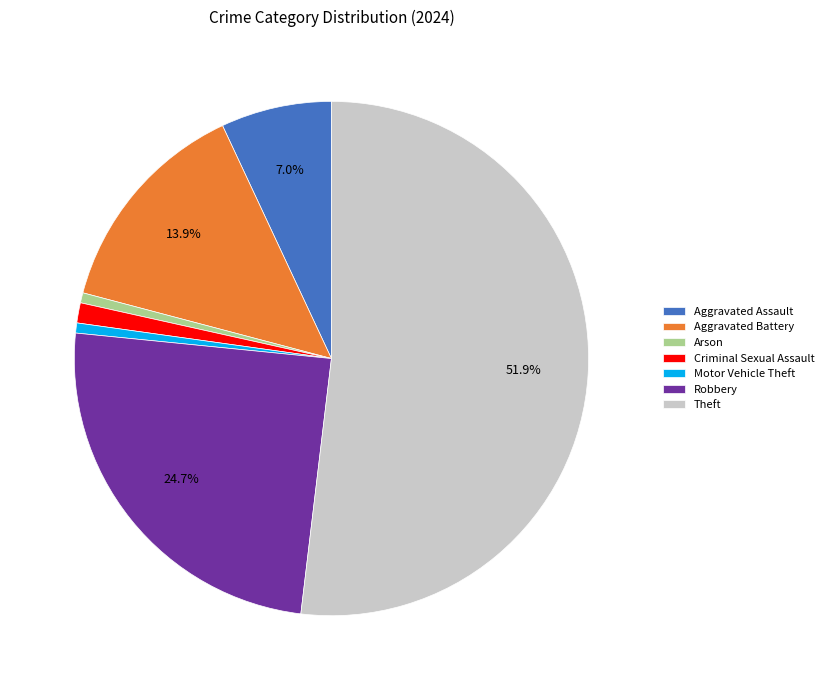

Count the number of slices in the pie.

7